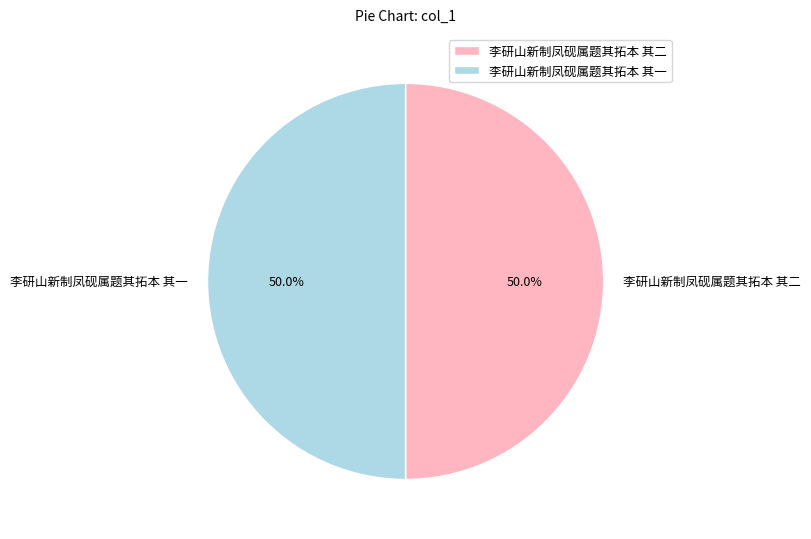

What percentage do 李研山新制凤砚属题其拓本 其二 and 李研山新制凤砚属题其拓本 其一 together represent?

100.0%